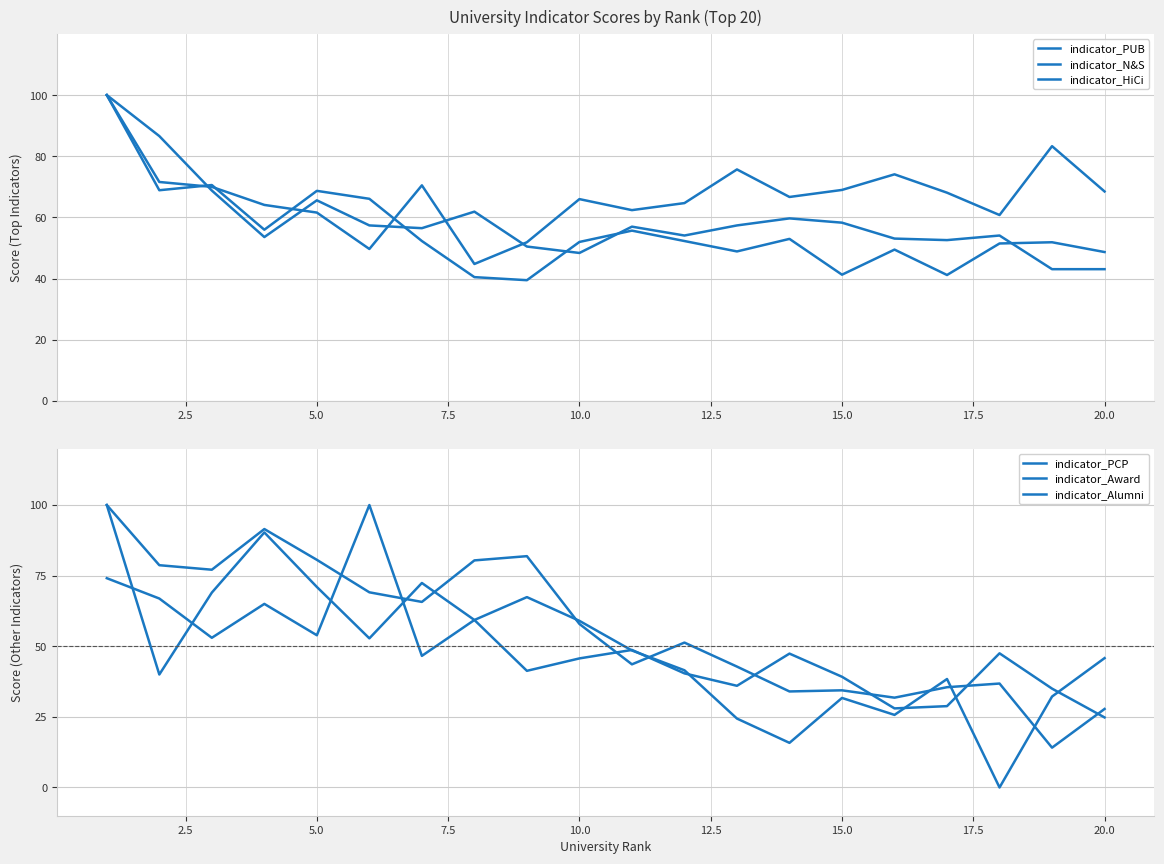

At how many categories does at least one series exceed 2?

20